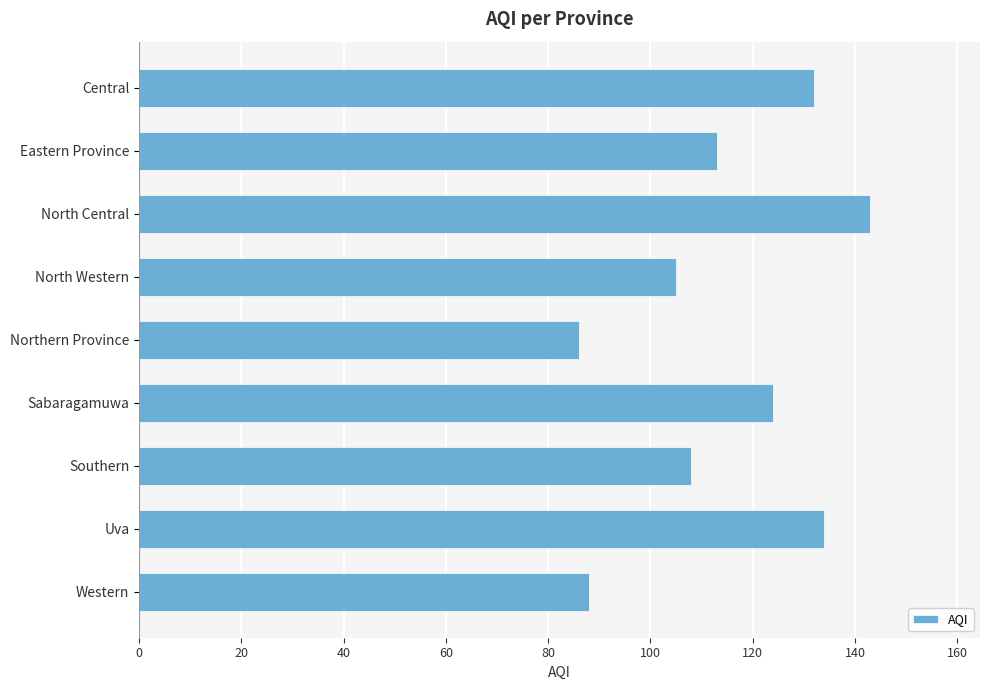

What is the maximum value shown in the chart?

143